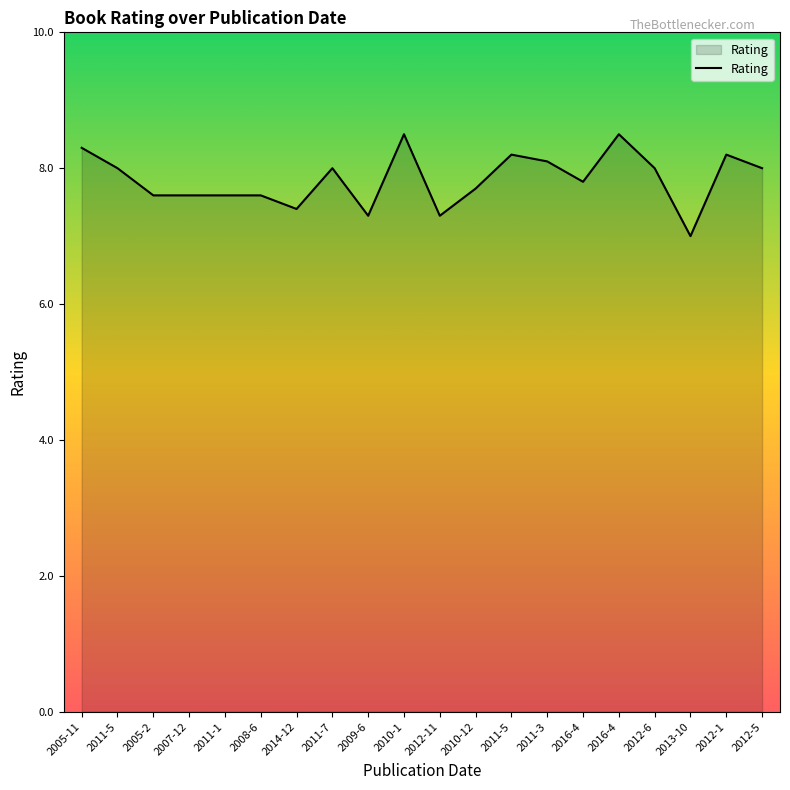

Where is the first local minimum?

2014-12